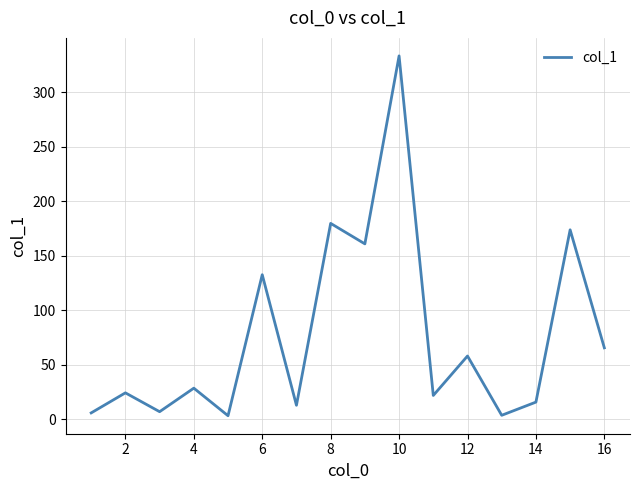

What is the difference between the maximum and minimum values?

330.2